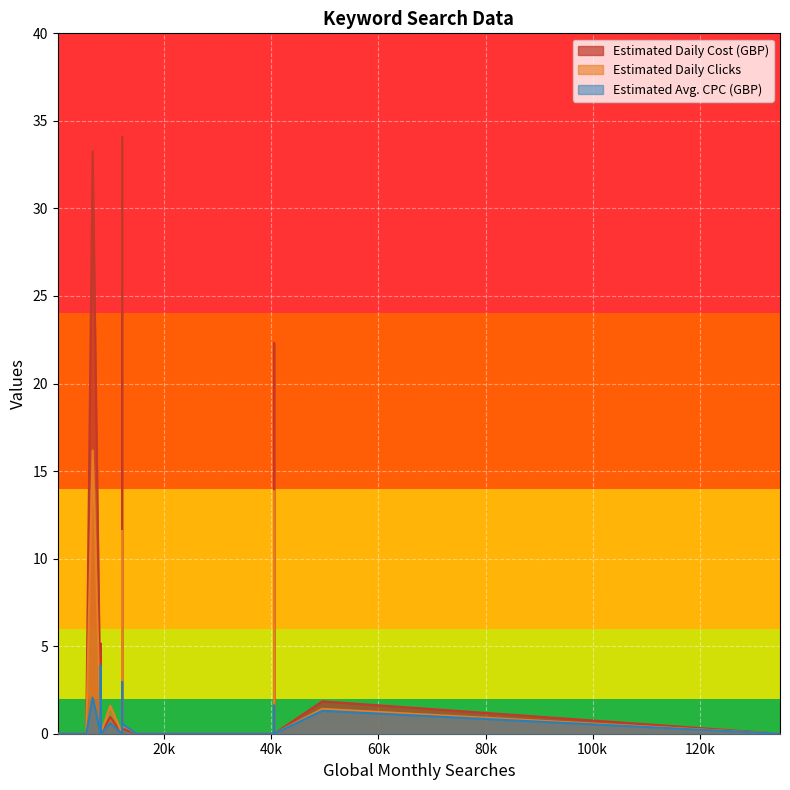

True or false: Estimated Daily Clicks and Estimated Avg. CPC (GBP) cross at least once.

False